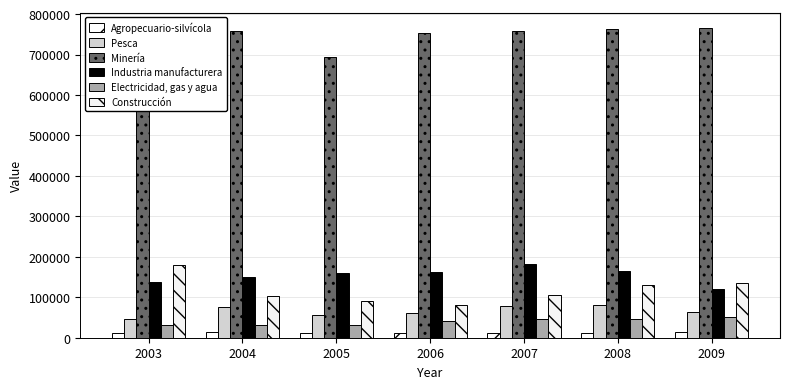

What is the difference between the highest and lowest values at 2007?

745778